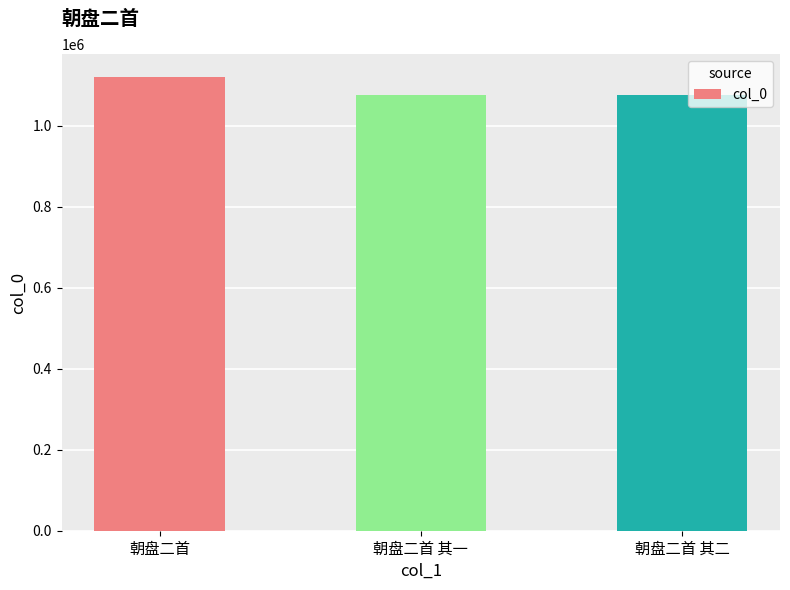

What is the maximum value shown in the chart?

1120754